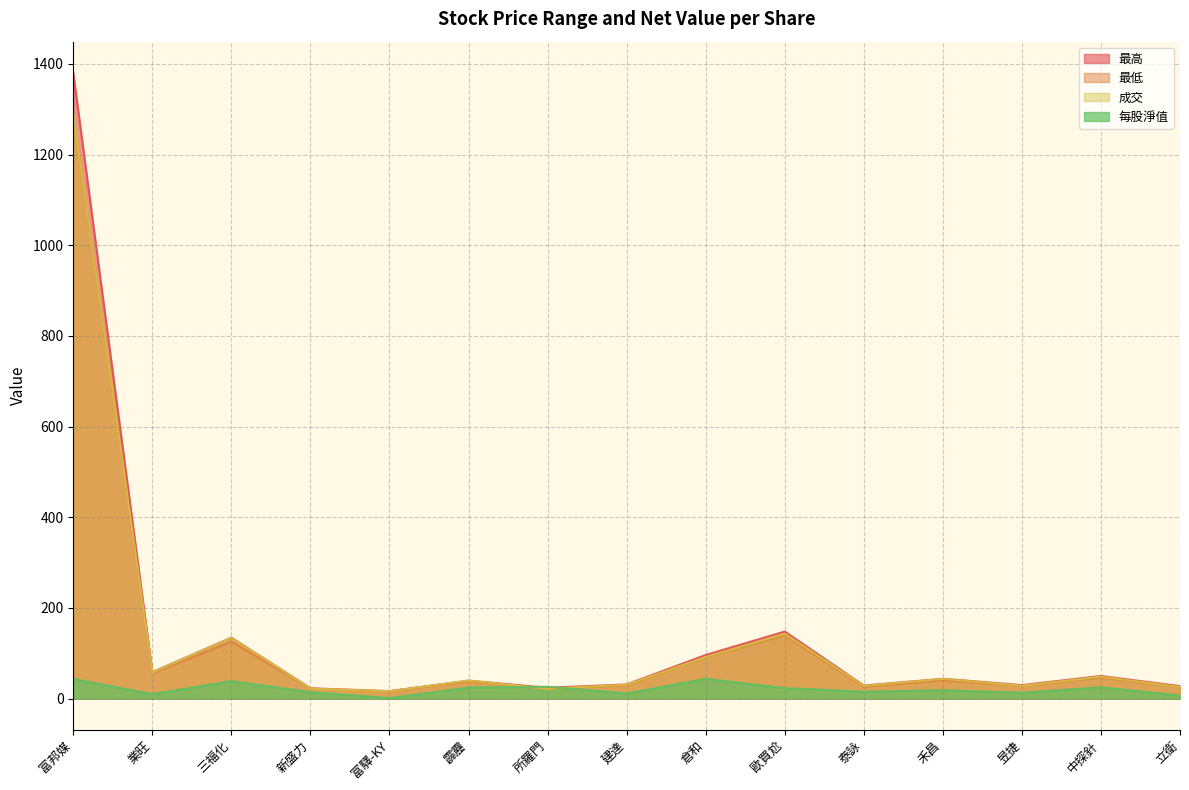

Reading left to right, list all the values displayed in this chart.

最高: 1380.0	58.3	134.5	22.7	16.5	39.7	23.9	31.3	96.3	148.0	28.8	43.8	29.8	49.9	27.5
最低: 1290.0	56.1	125.5	21.8	16.1	38.0	21.7	29.1	91.3	140.0	26.1	40.5	27.9	46.4	24.9
成交: 1290.0	57.4	134.0	21.9	16.1	39.7	21.7	30.4	91.7	143.0	27.9	43.5	28.1	48.3	25.4
每股淨值: 43.2	9.9	38.6	14.2	1.2	24.5	26.1	11.3	43.6	23.1	15.4	18.5	13.1	24.9	6.8